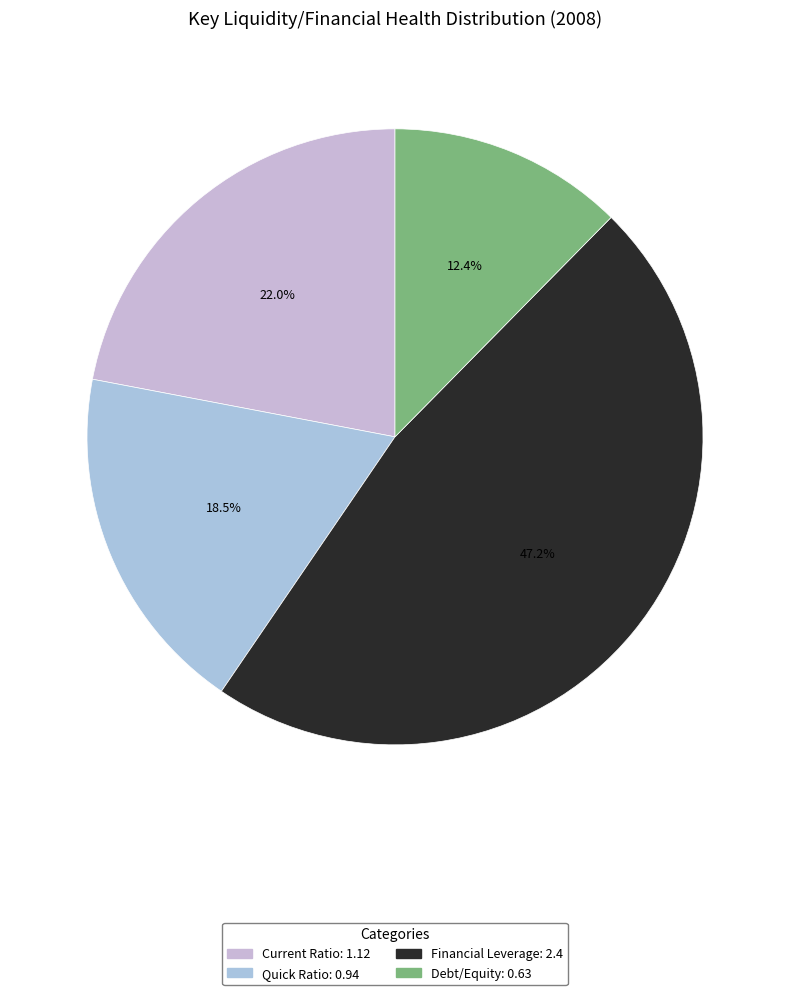

Which has a higher value, Debt/Equity or Quick Ratio?

Quick Ratio